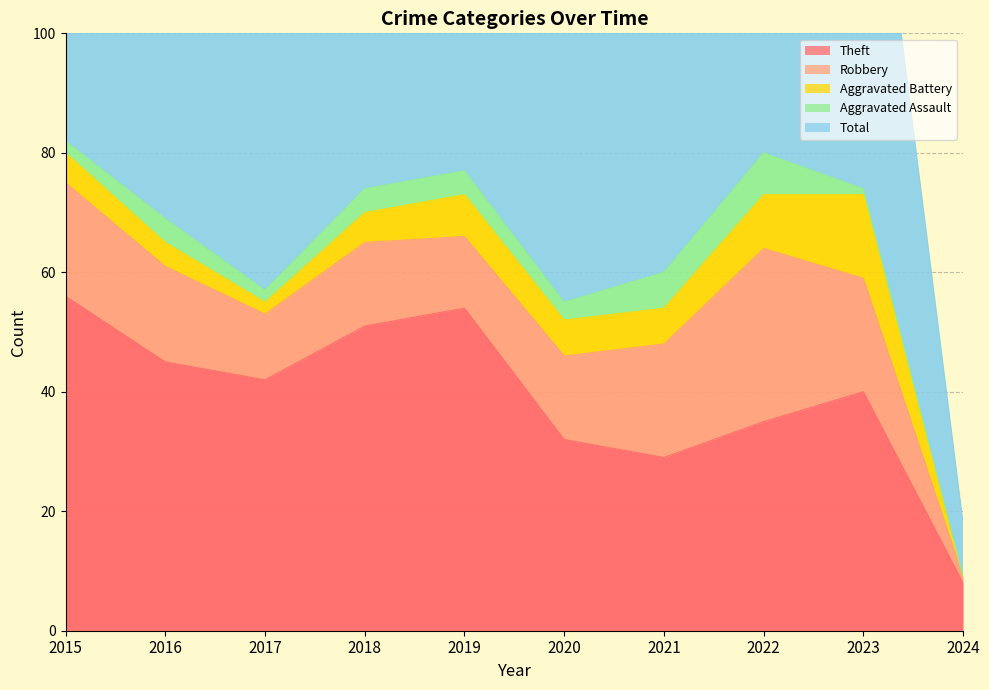

The value of Aggravated Battery at 2015 is 5. True or false?

True